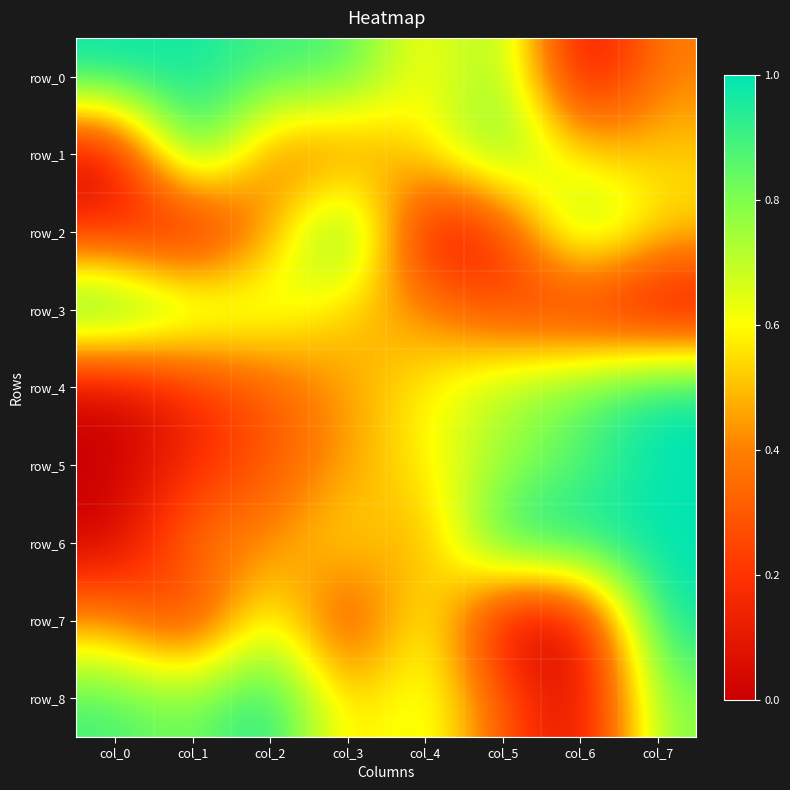

Rank the series by their maximum value, from lowest to highest.

row_0, row_1, row_2, row_3, row_4, row_5, row_6, row_7, row_8